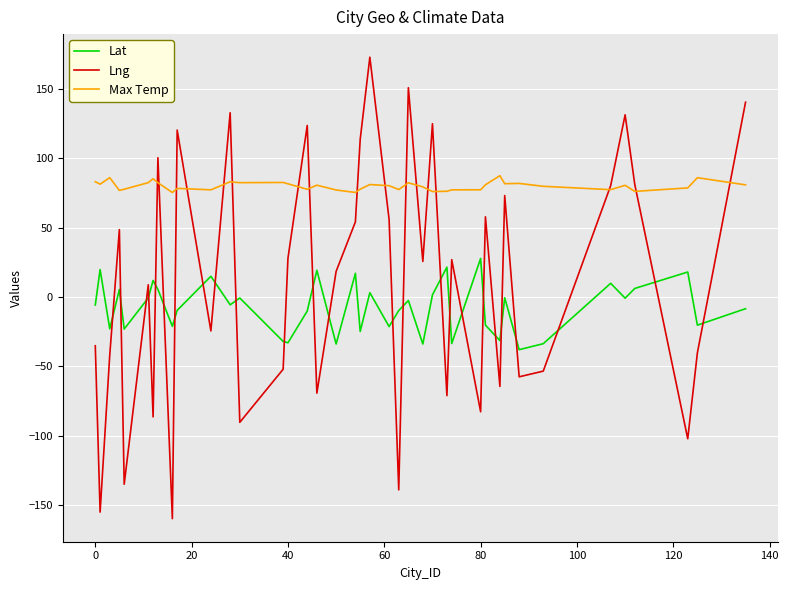

Rank the series by their average value, from lowest to highest.

Lat, Lng, Max Temp